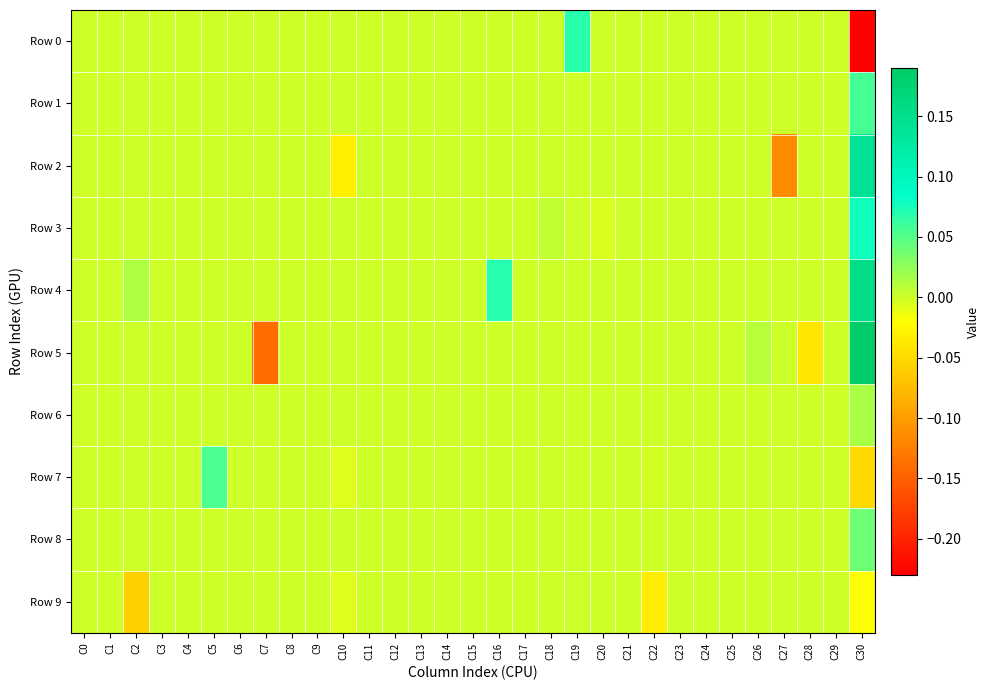

What is the smallest value displayed?

-0.2